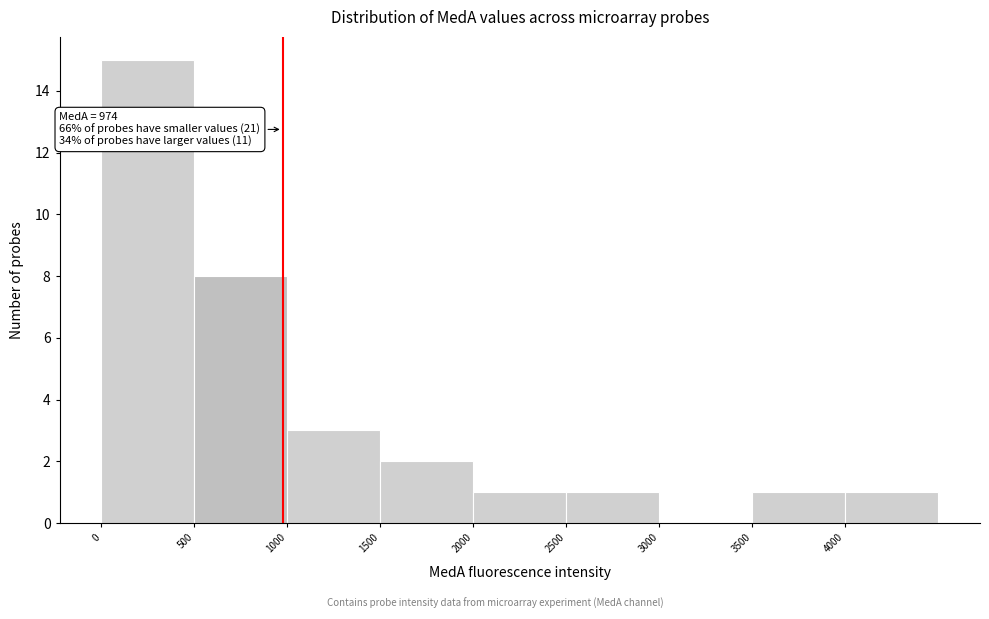

Which range on the x-axis has the tallest bar?

0 to 500